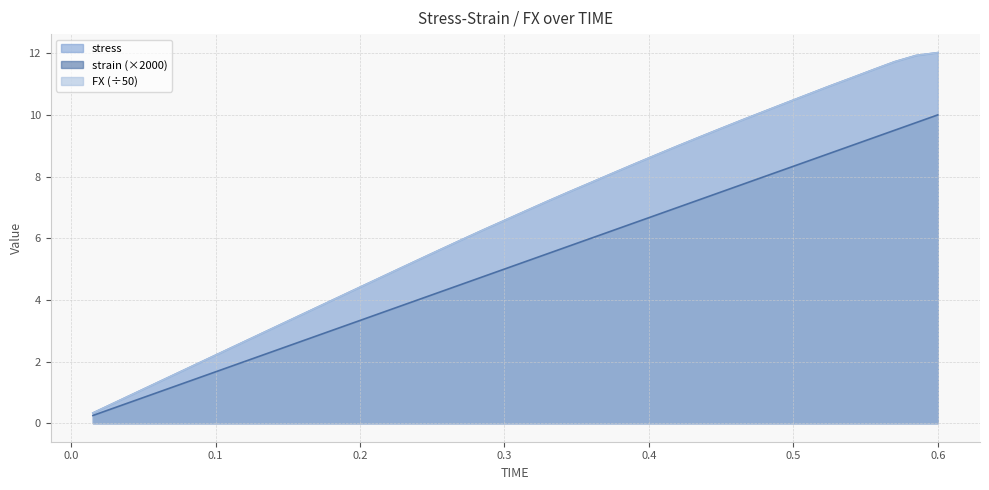

At which label does strain reach its minimum?

0.015